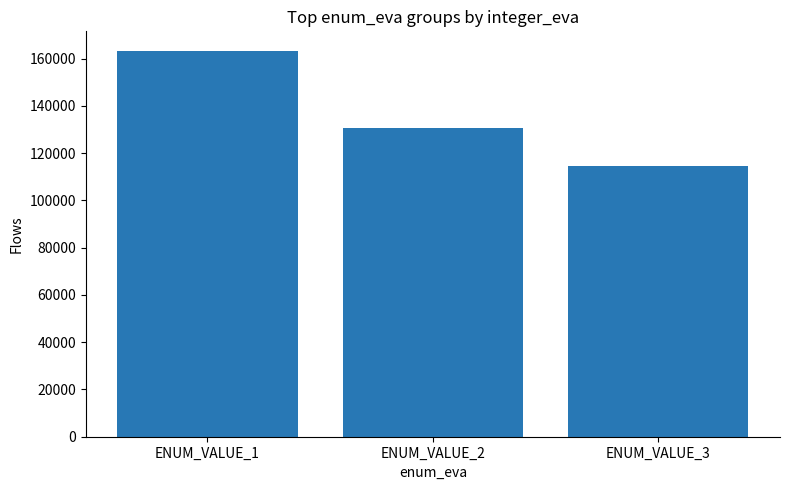

How many series are shown in this chart?

1